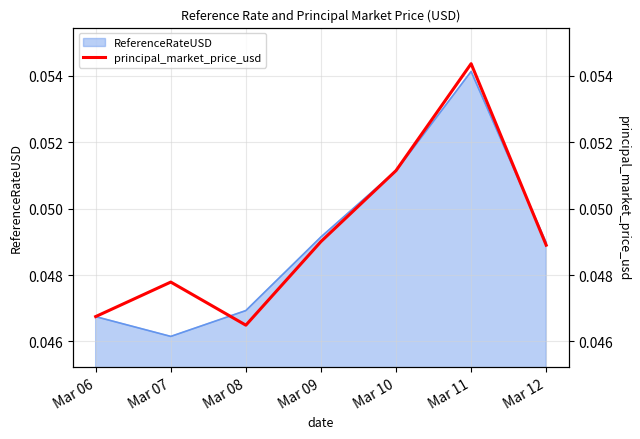

True or false: ReferenceRateUSD has a value of 0.1 at Mar 08.

False